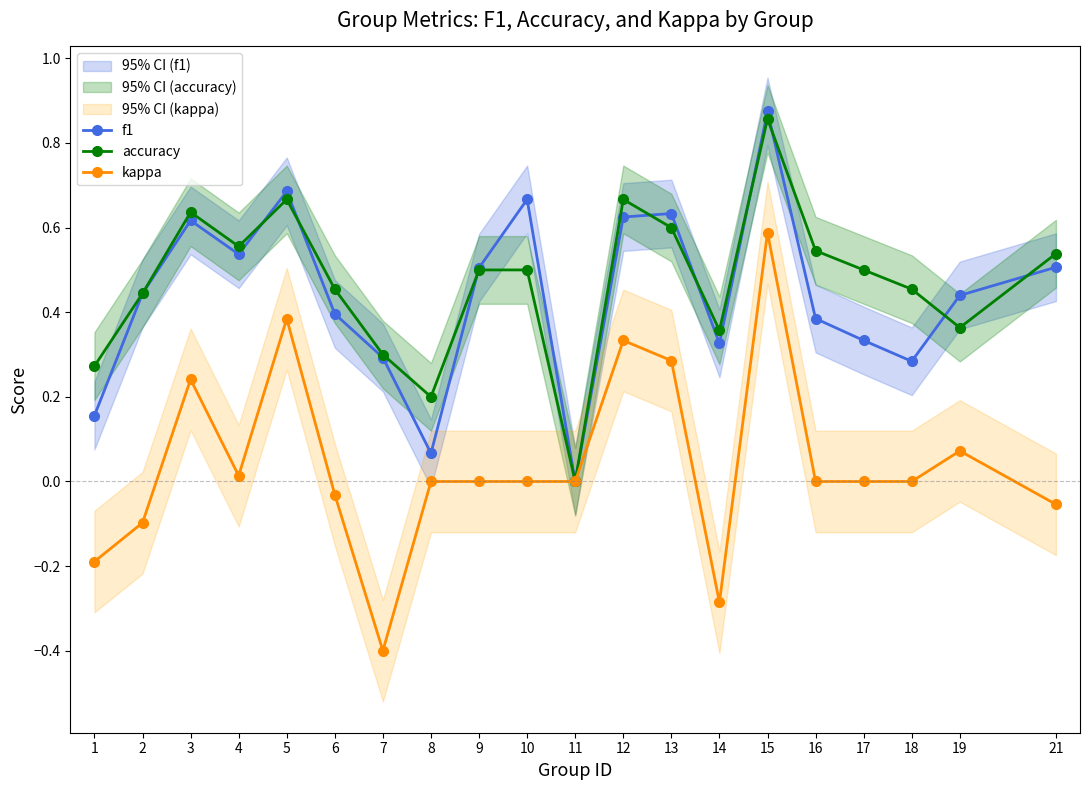

Which series changed the most between 4 and 14?

kappa